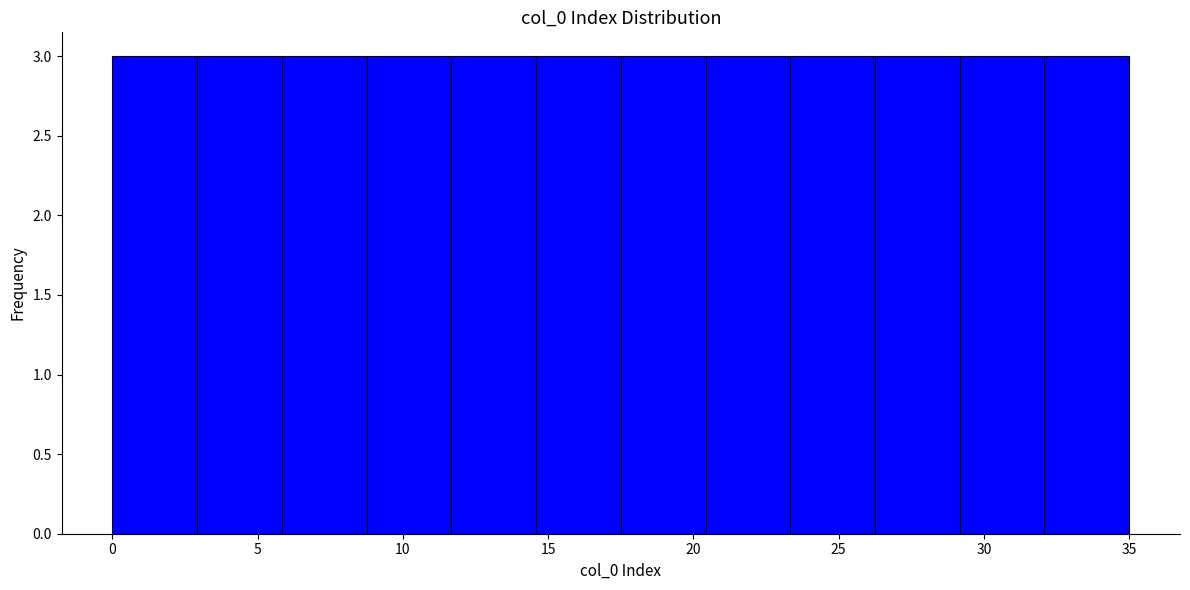

Reading left to right, transcribe this chart: for each bar, give the range it covers on the x-axis and its height. Neither the bar edges nor the heights are printed on the chart, so give them approximately, as read against the axes.

0.0 to 3.0: 3
3.0 to 6.0: 3
6.0 to 9.0: 3
9.0 to 11.5: 3
11.5 to 14.5: 3
14.5 to 17.5: 3
17.5 to 20.5: 3
20.5 to 23.5: 3
23.5 to 26.5: 3
26.5 to 29.0: 3
29.0 to 32.0: 3
32.0 to 35.0: 3